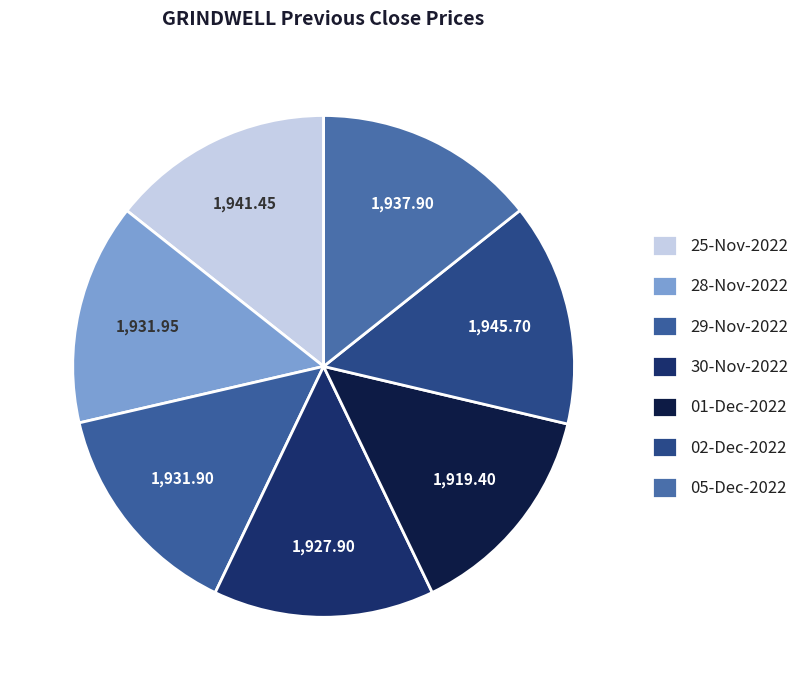

Do 01-Dec-2022 and 05-Dec-2022 together represent more than half of the pie?

No